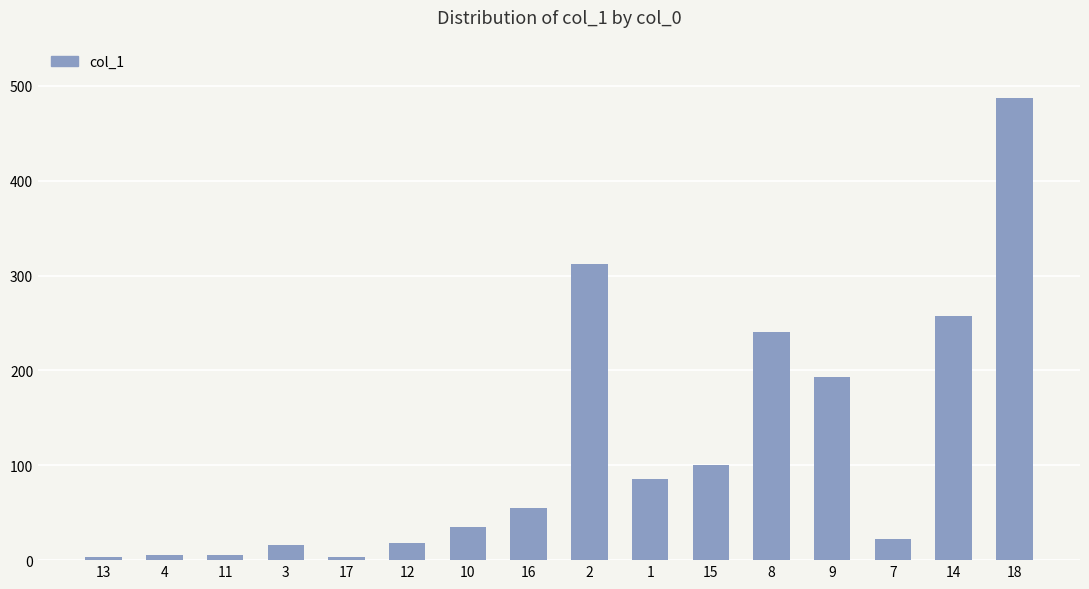

Approximately how many times larger is the value at 14 compared to 1?

3.0